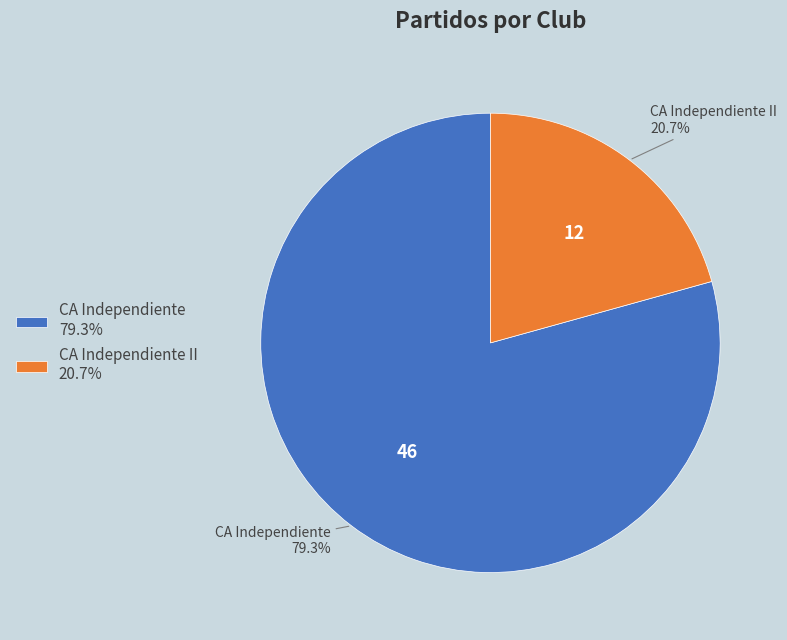

Is the sum of CA Independiente II 20.7% and CA Independiente 79.3% greater than half?

Yes